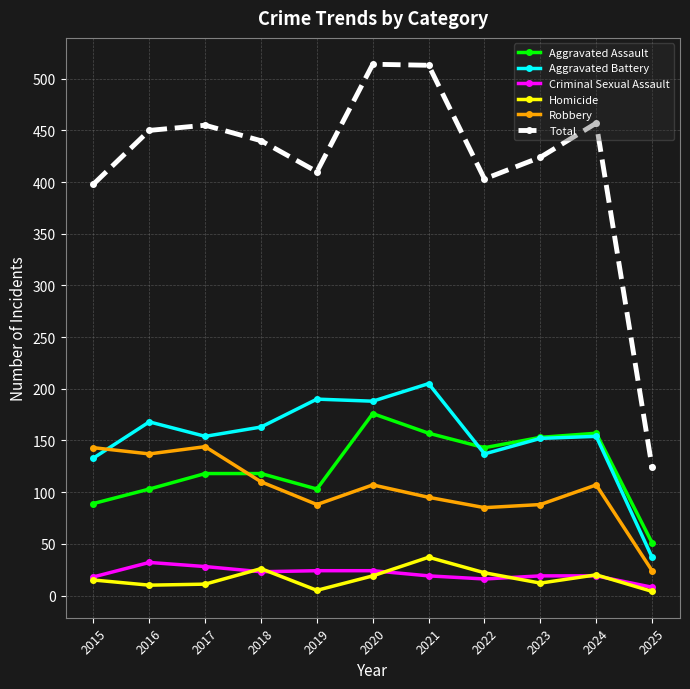

What is the difference between the highest and lowest values at 2025?

120